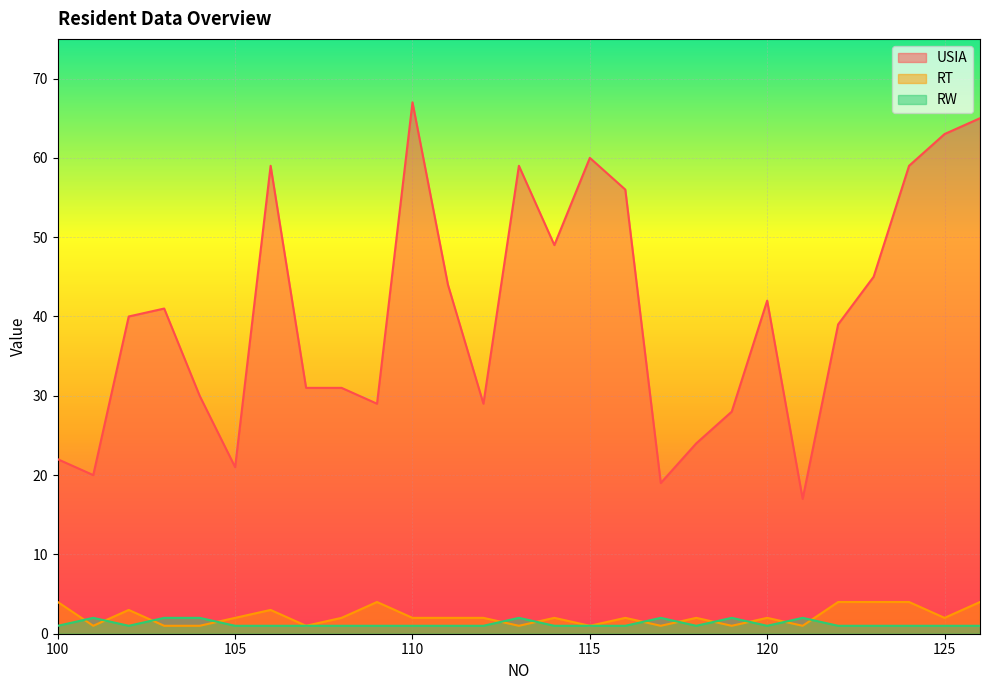

Does the chart display data point markers on the line(s)?

No